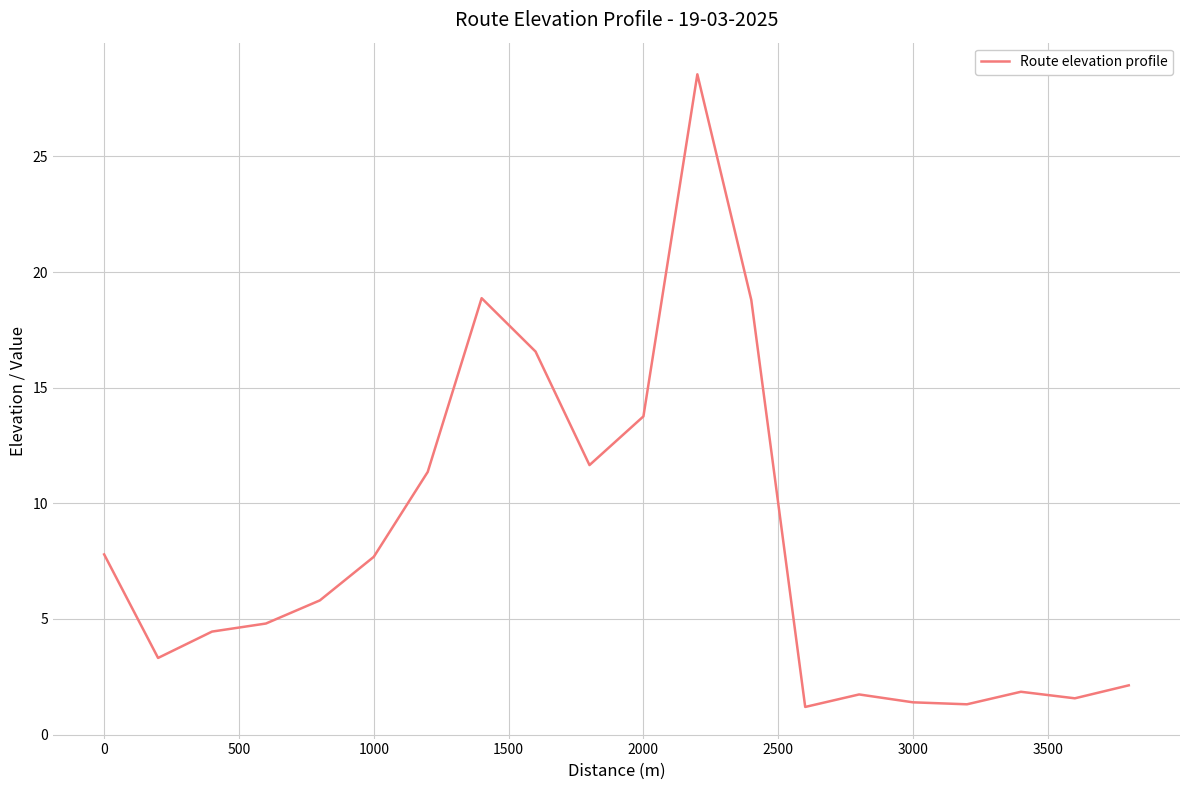

What is the minimum value shown in the chart?

1.2